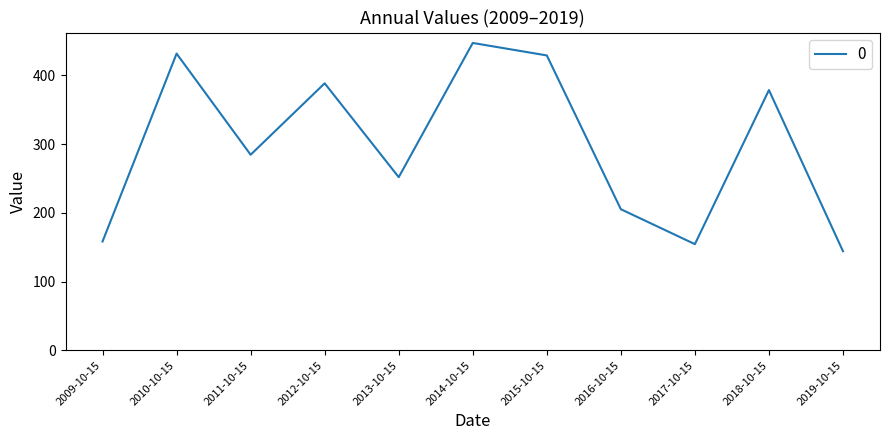

How many lines are shown in the chart?

1